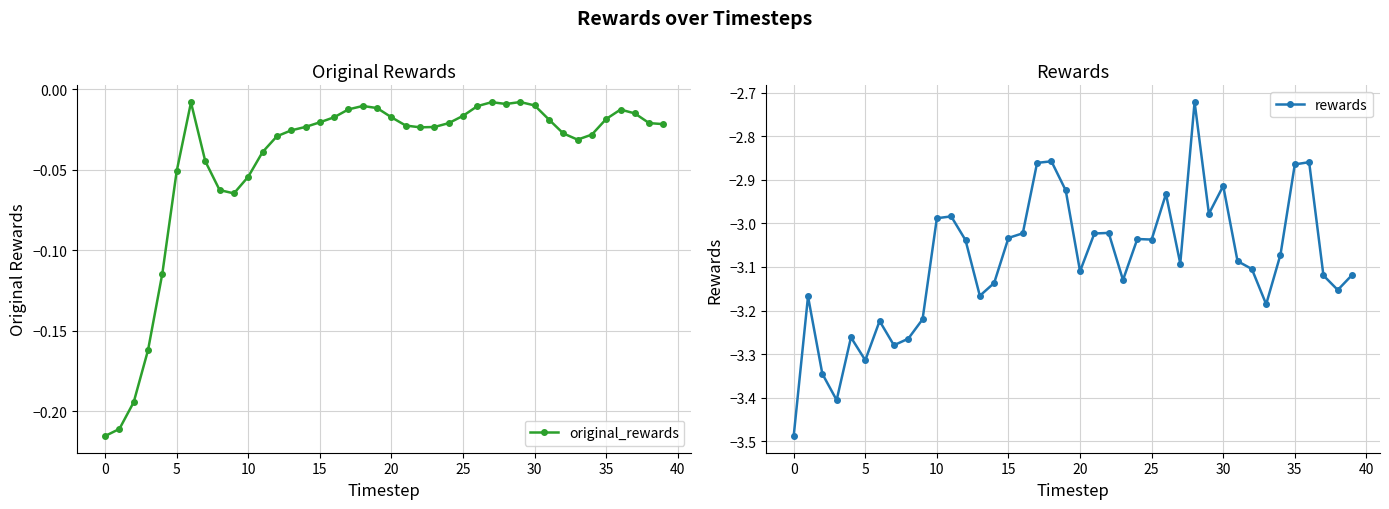

At how many categories does at least one series exceed -2?

40